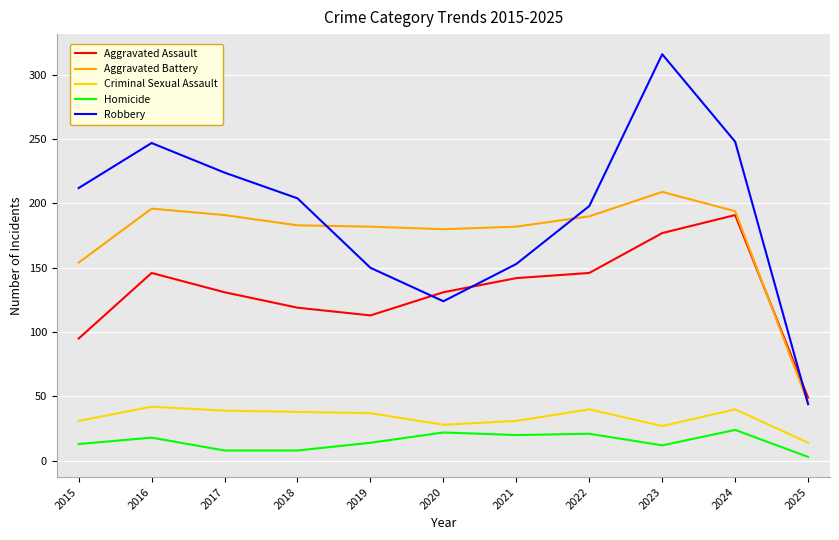

At which category is the sum across all series the highest?

2023